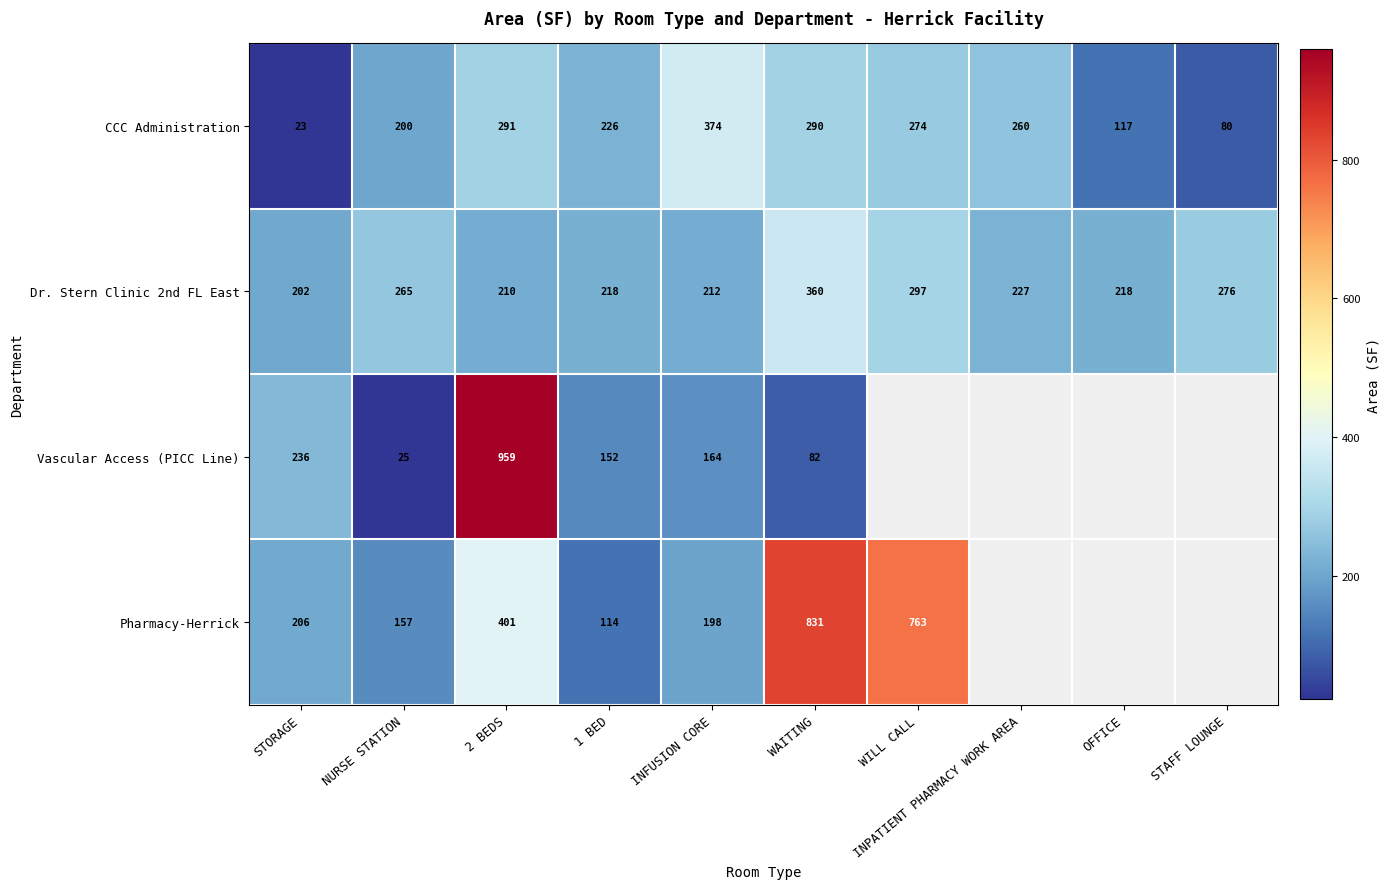

Is the value of Dr. Stern Clinic 2nd FL East at WAITING greater than the value of CCC Administration at STAFF LOUNGE?

Yes